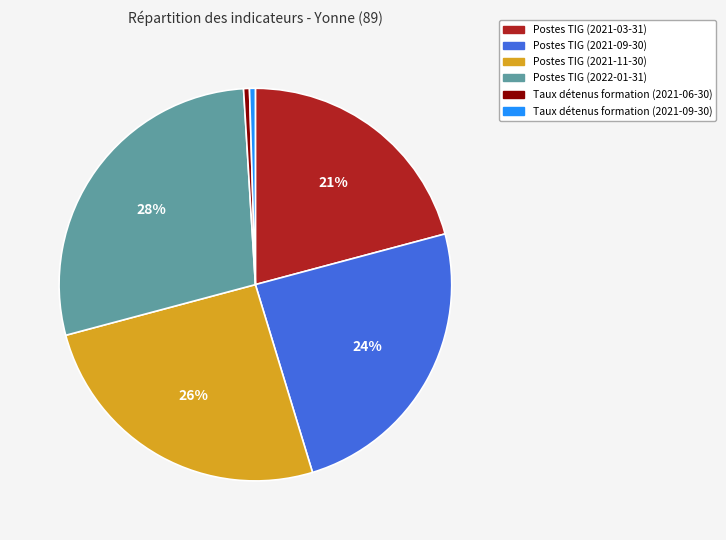

What is the ratio of the value at Postes TIG (2022-01-31) to the value at Postes TIG (2021-11-30)?

1.1